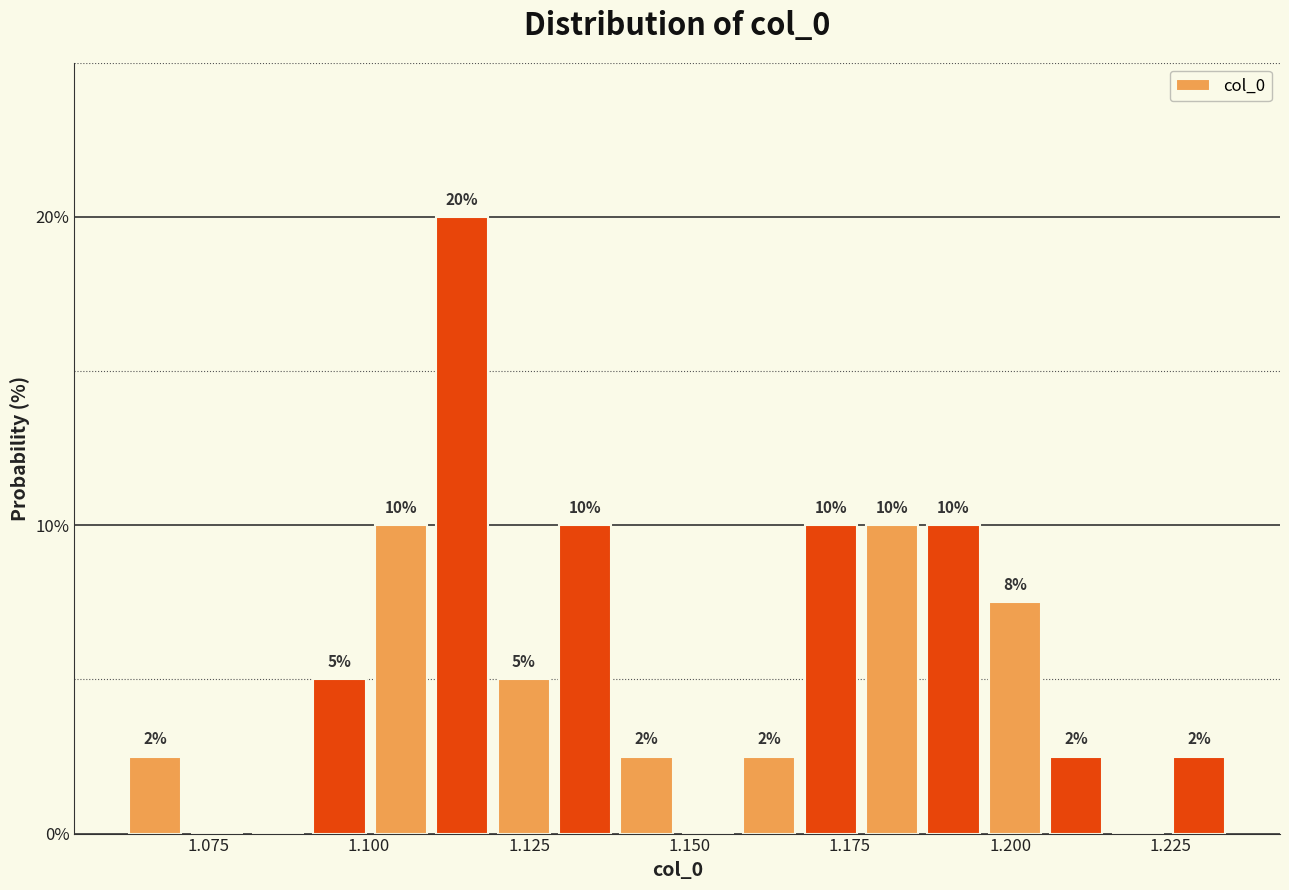

Read against the x-axis, roughly where is the centre of the tallest bar?

1.115